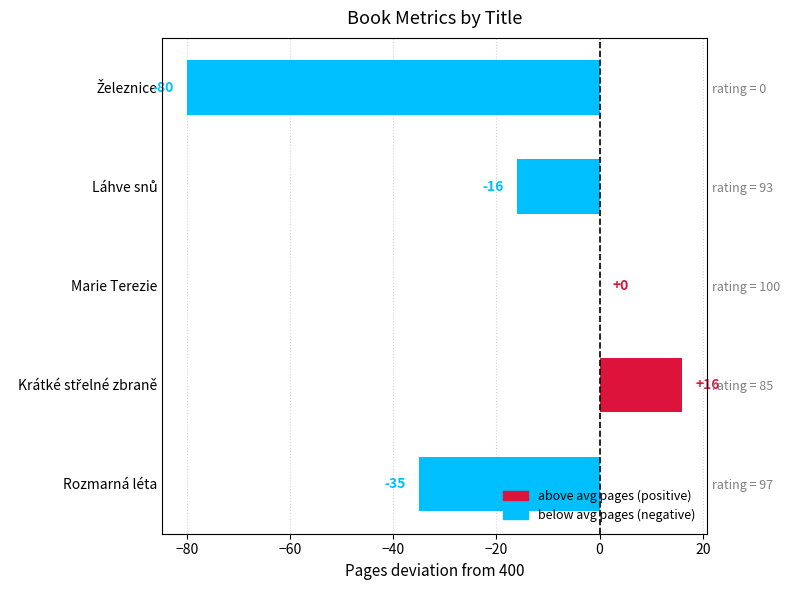

Reading left to right, list all the values displayed in this chart.

-35	16	0	-16	-80